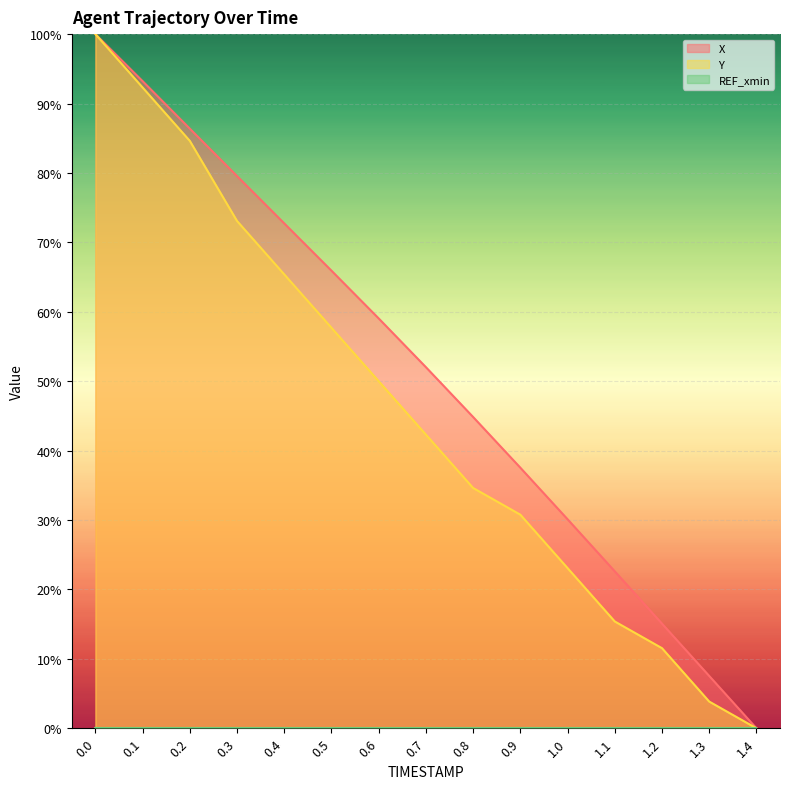

Reading left to right, what are all the values shown in this chart?

X: 0.0=100.0	0.1=93.2	0.2=86.4	0.3=79.5	0.4=72.7	0.5=65.9	0.6=59.0	0.7=52.0	0.8=44.8	0.9=37.5	1.0=30.1	1.1=22.6	1.2=15.1	1.3=7.5	1.4=0.0
Y: 0.0=100.0	0.1=92.3	0.2=84.6	0.3=73.1	0.4=65.4	0.5=57.7	0.6=50.0	0.7=42.3	0.8=34.6	0.9=30.8	1.0=23.1	1.1=15.4	1.2=11.5	1.3=3.8	1.4=0.0